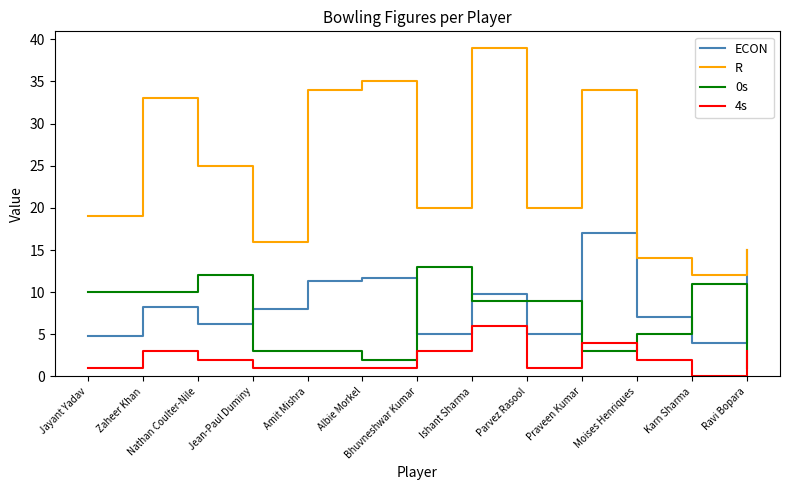

At Jean-Paul Duminy, list the series in order from largest to smallest.

R, ECON, 0s, 4s